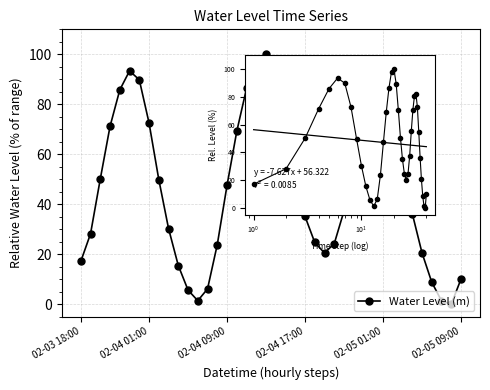

What is the sum of all values?

1887.4